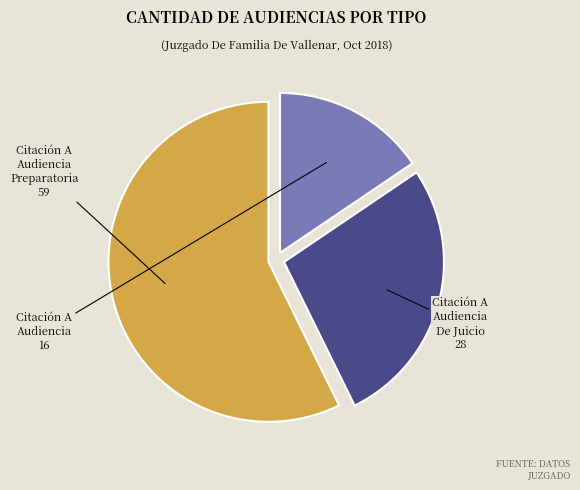

Is it true that Citación A Audiencia is 16% of the pie?

True